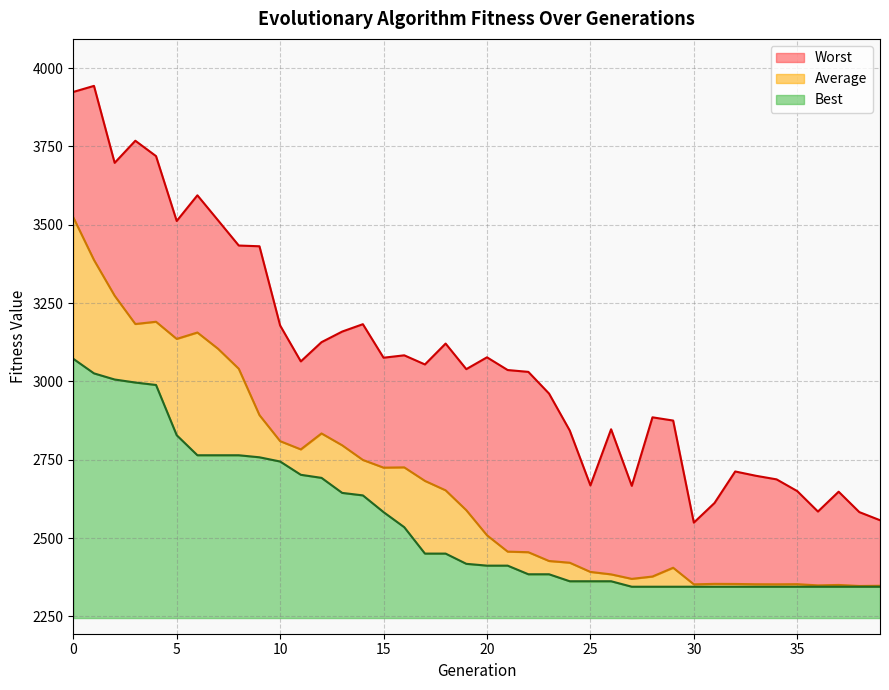

What value does the Best series have at 7?

2764.4